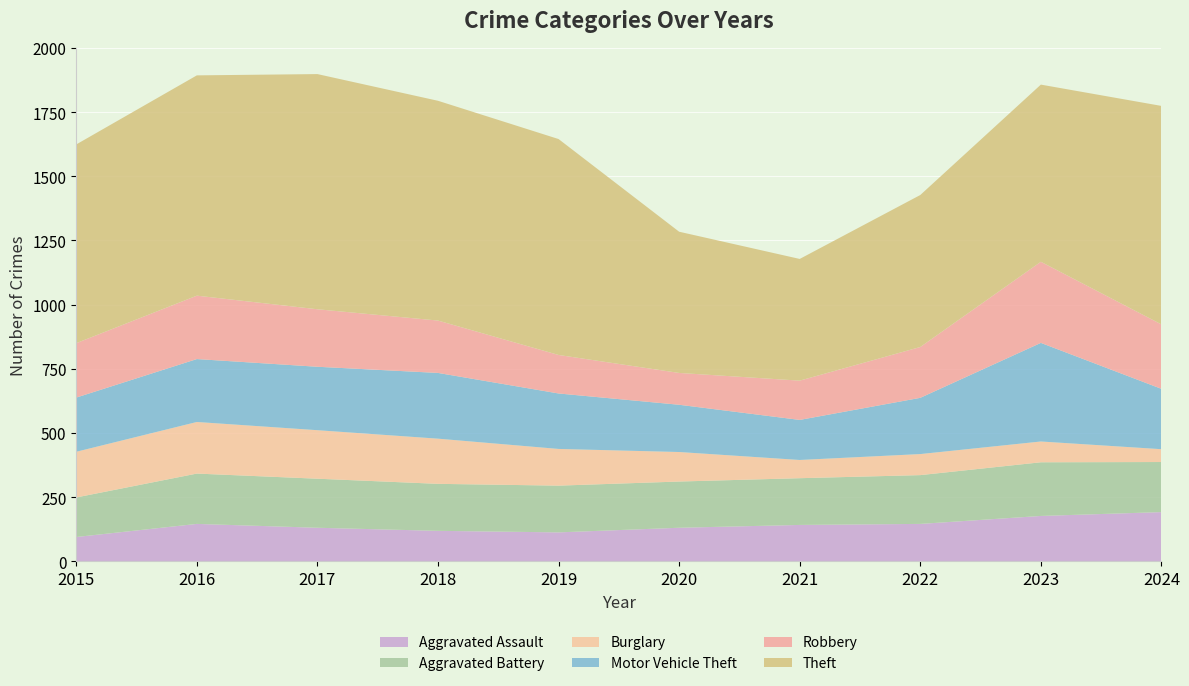

Reading right to left, extract all data points from this chart.

Aggravated Assault: 192	177	146	142	131	113	119	131	146	95
Aggravated Battery: 195	209	190	182	180	182	183	191	196	154
Burglary: 50	81	82	71	115	143	176	189	201	178
Motor Vehicle Theft: 235	384	219	156	184	216	256	247	245	211
Robbery: 251	316	198	153	124	150	204	224	247	212
Theft: 851	690	592	474	550	841	856	916	858	774